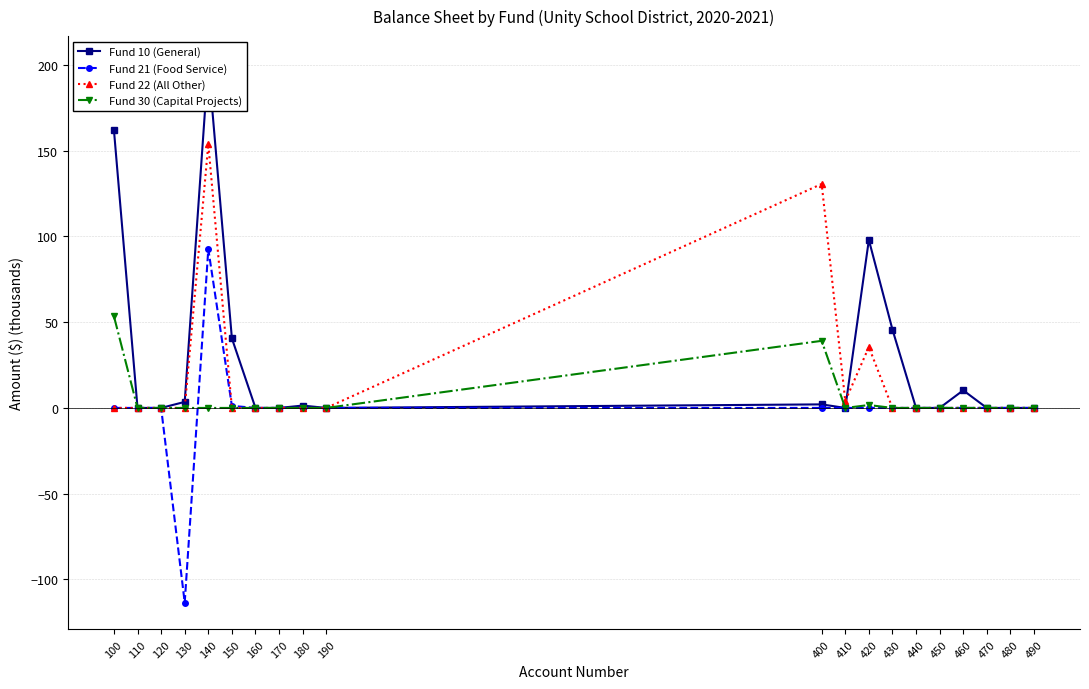

Which series has the widest spread of values?

Fund 21 (Food Service)